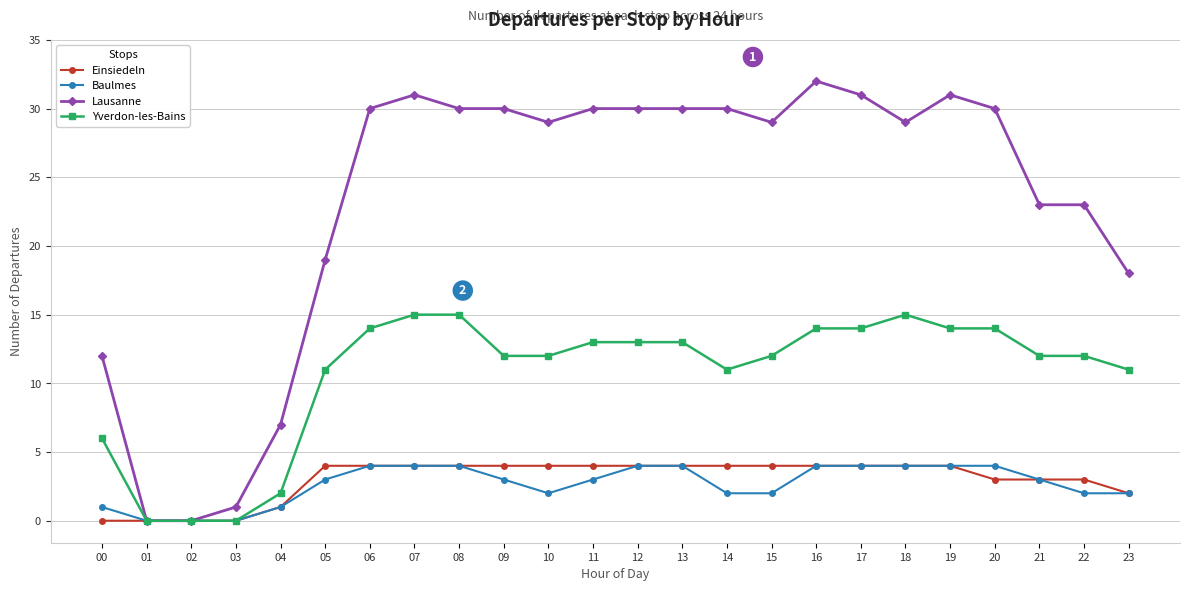

Reading right to left, what are all the values shown in this chart?

Einsiedeln: 23=2	22=3	21=3	20=3	19=4	18=4	17=4	16=4	15=4	14=4	13=4	12=4	11=4	10=4	09=4	08=4	07=4	06=4	05=4	04=1	03=0	02=0	01=0	00=0
Baulmes: 23=2	22=2	21=3	20=4	19=4	18=4	17=4	16=4	15=2	14=2	13=4	12=4	11=3	10=2	09=3	08=4	07=4	06=4	05=3	04=1	03=0	02=0	01=0	00=1
Lausanne: 23=18	22=23	21=23	20=30	19=31	18=29	17=31	16=32	15=29	14=30	13=30	12=30	11=30	10=29	09=30	08=30	07=31	06=30	05=19	04=7	03=1	02=0	01=0	00=12
Yverdon-les-Bains: 23=11	22=12	21=12	20=14	19=14	18=15	17=14	16=14	15=12	14=11	13=13	12=13	11=13	10=12	09=12	08=15	07=15	06=14	05=11	04=2	03=0	02=0	01=0	00=6